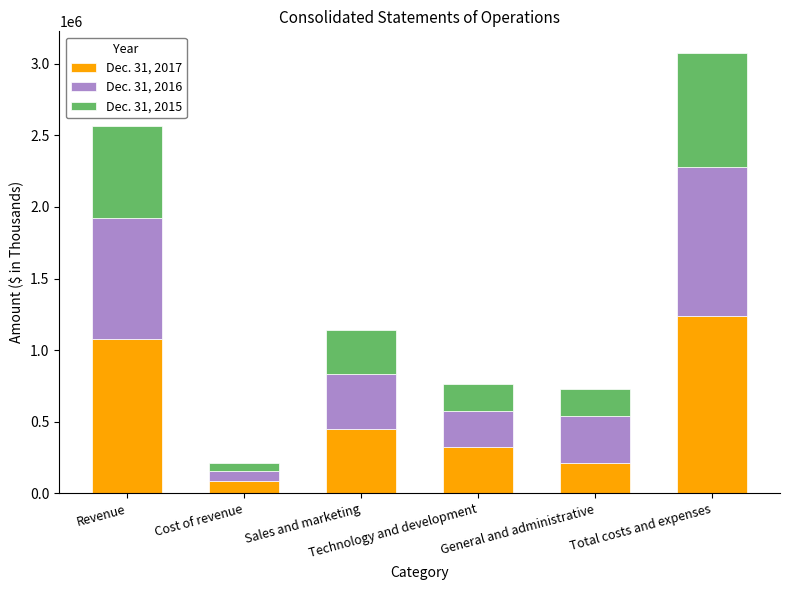

What is the maximum value for Dec. 31, 2017?

1238668